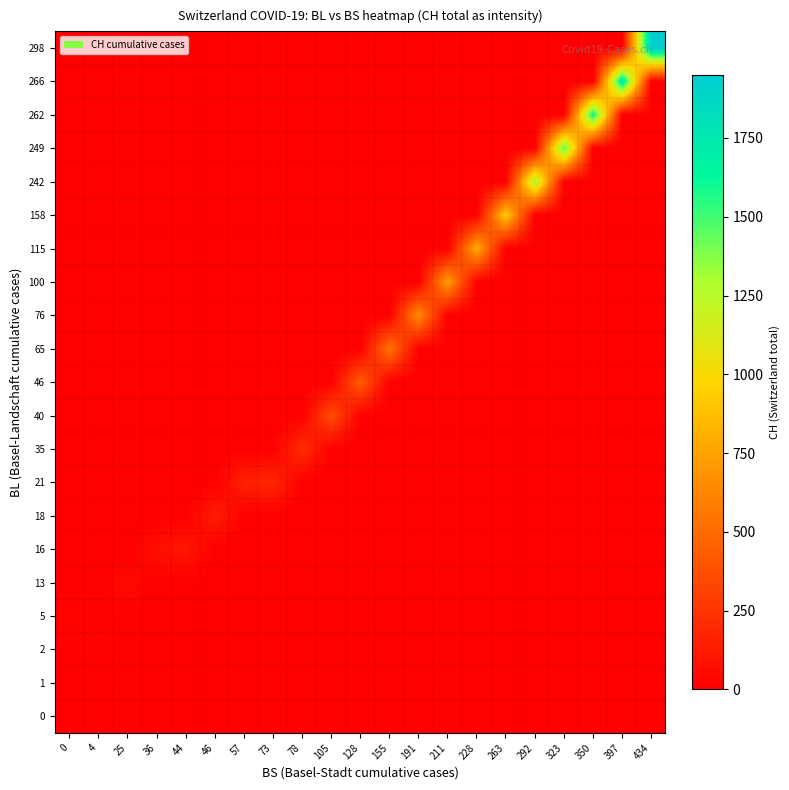

What is the spread (max minus min) of values at 57?

160